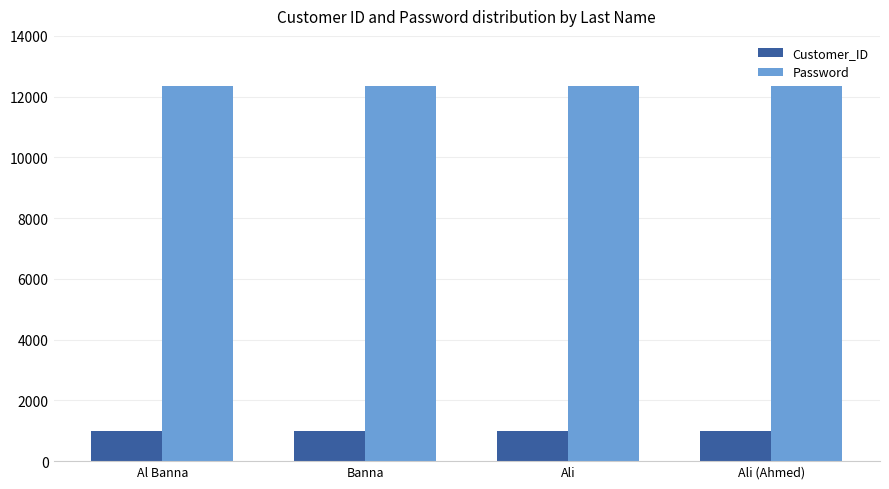

Is it true that Customer_ID equals 1004 at Ali (Ahmed)?

True